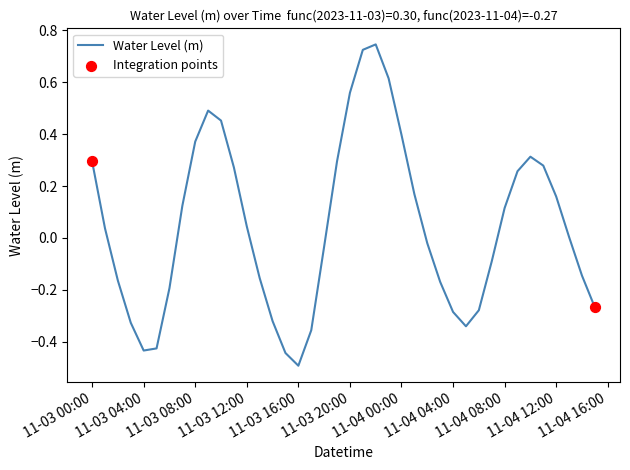

What is the minimum value shown in the chart?

-0.5